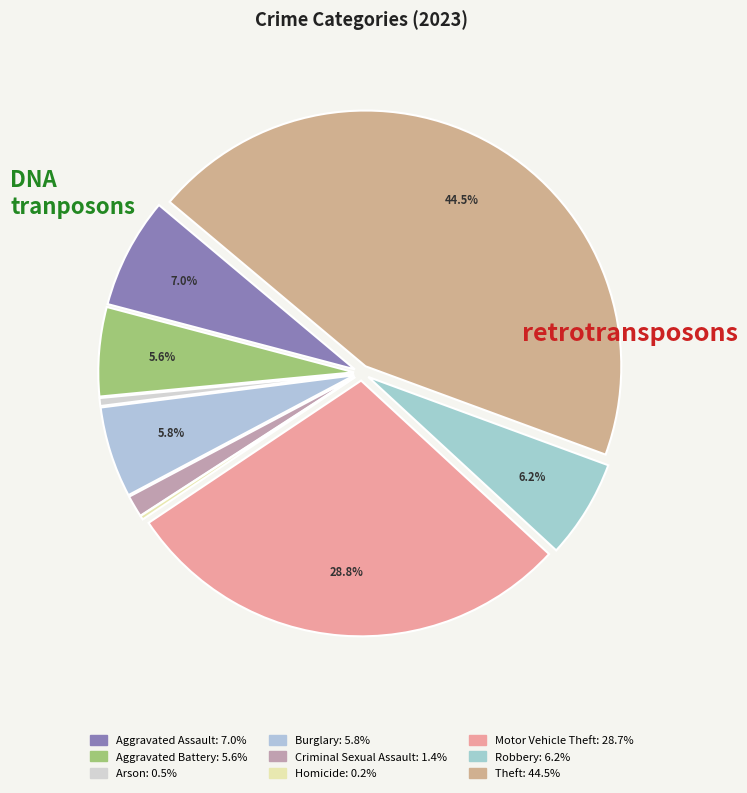

To the nearest percent, what is the difference between the Aggravated Battery and Theft slice percentages?

39%